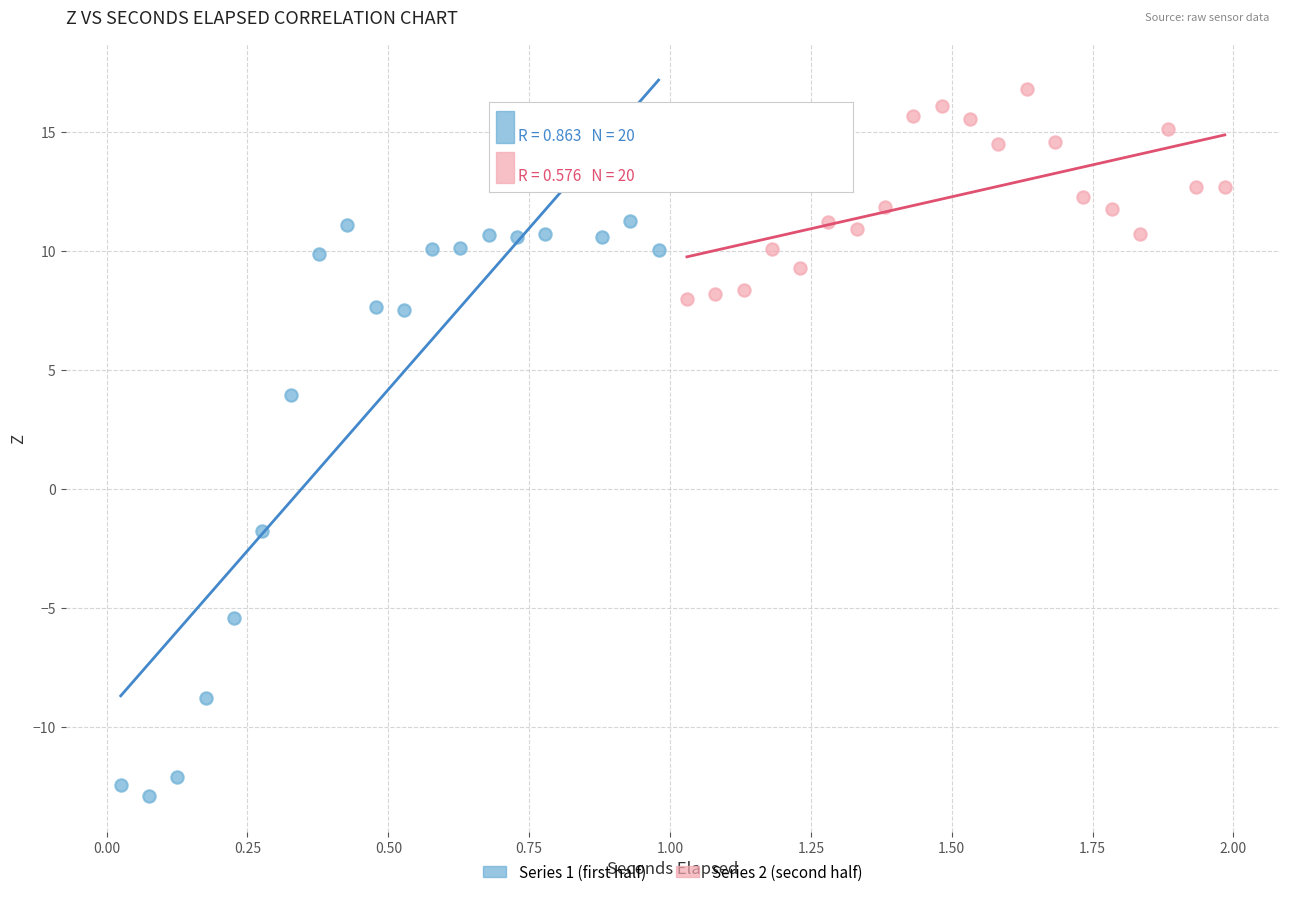

Which series has the largest Y range (max minus min)?

Series 1 (first half)